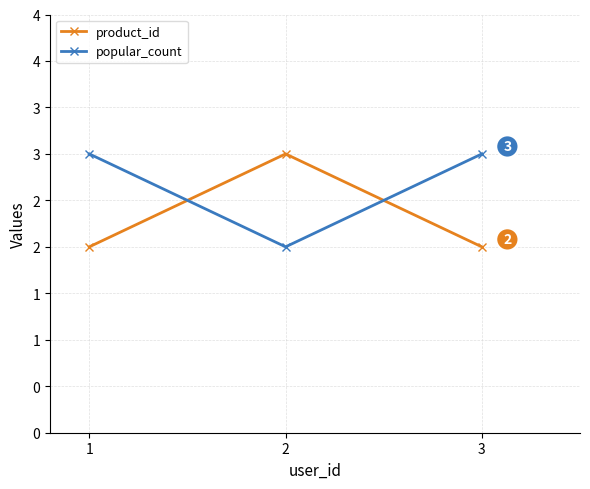

At how many categories does at least one series exceed 2?

3